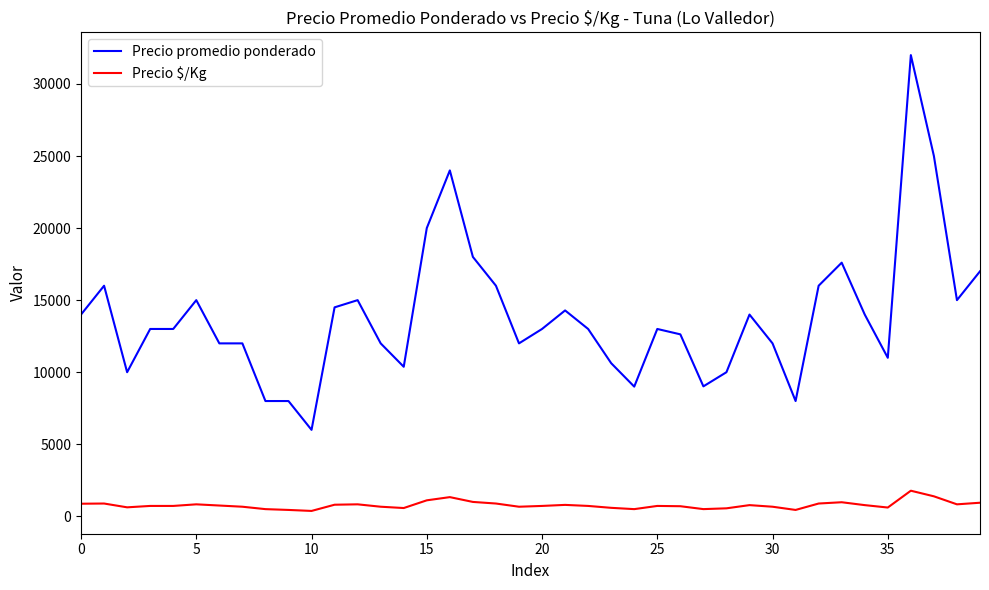

Which series has the widest spread of values?

Precio promedio ponderado